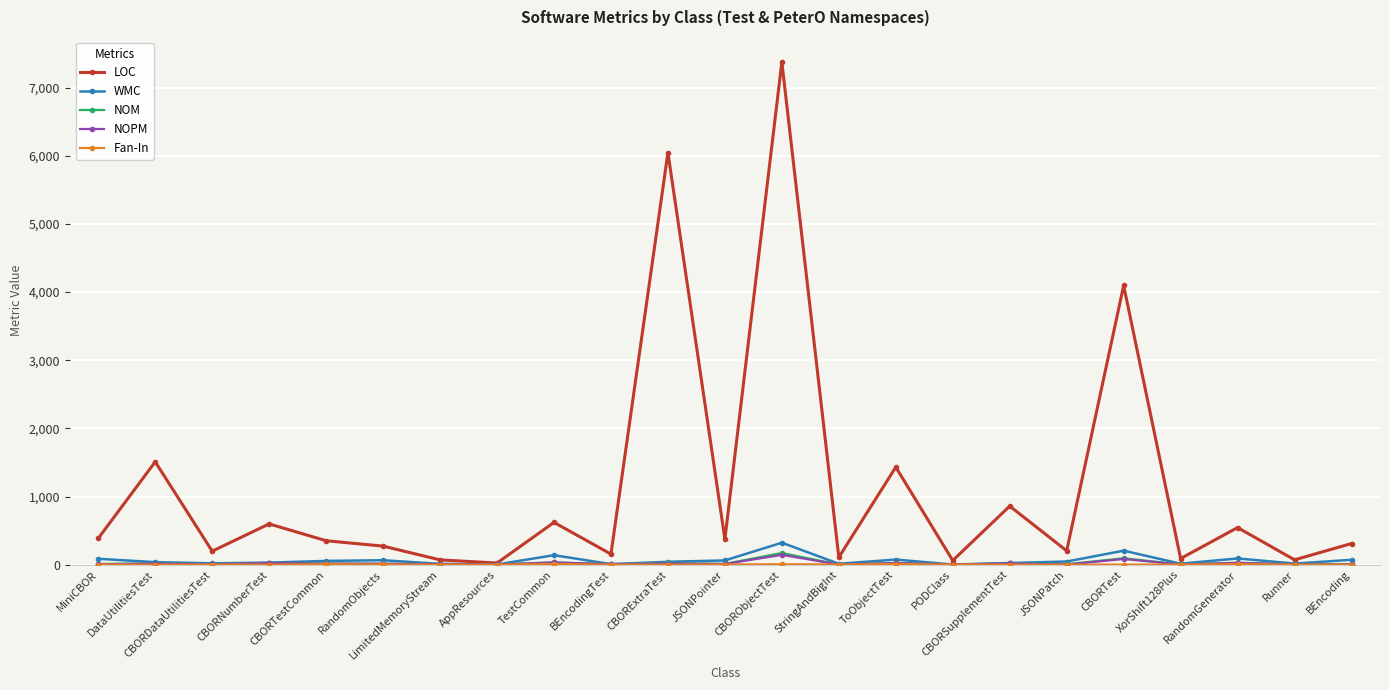

Is the value of LOC at CBORSupplementTest greater than the value of WMC at AppResources?

Yes